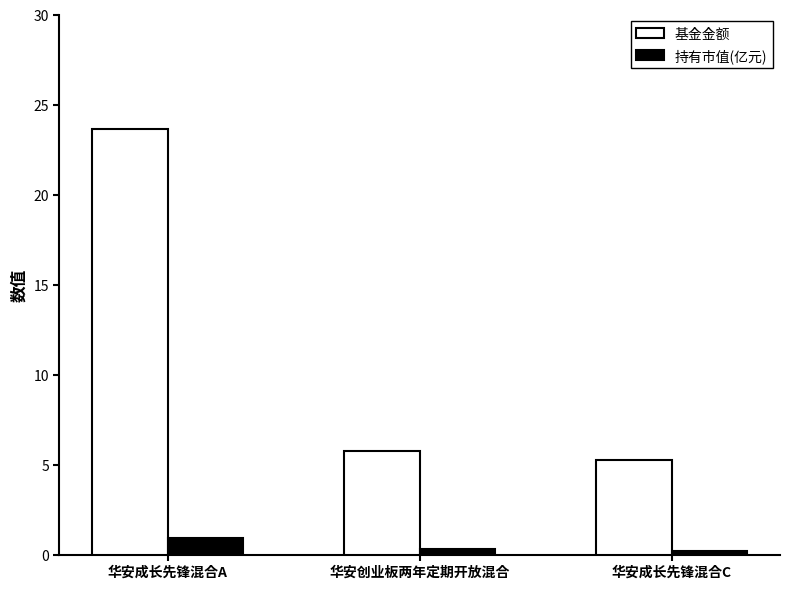

What is the approximate value of 持有市值(亿元) at 华安创业板两年定期开放混合?

0.3